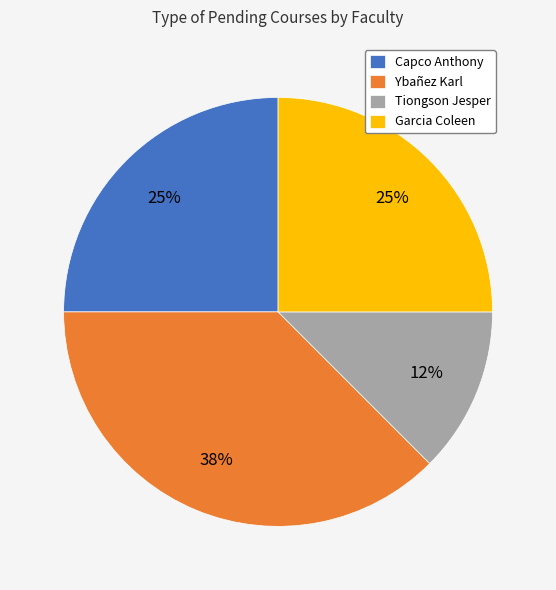

Which category has the biggest portion of the pie?

Ybañez Karl